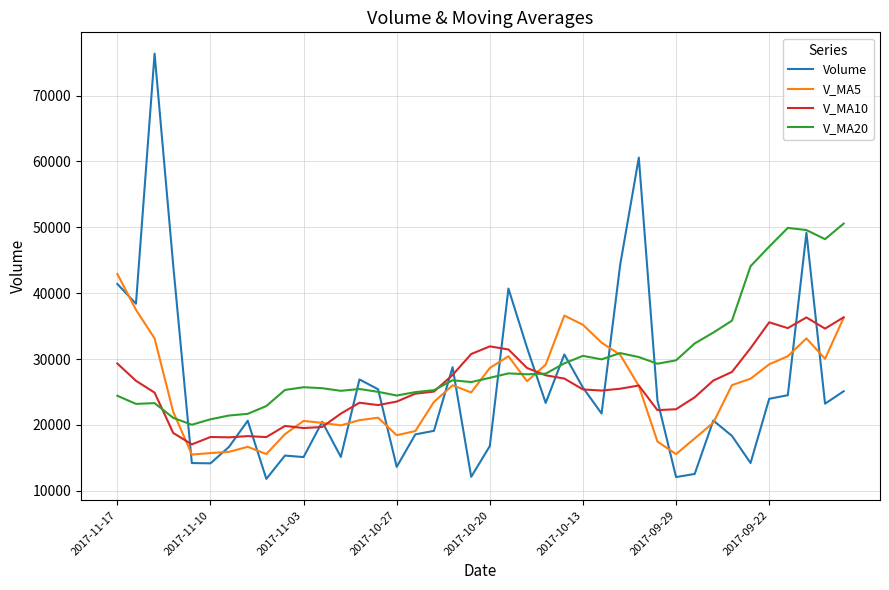

List the series in order of their peak value, lowest first.

V_MA10, V_MA5, V_MA20, Volume